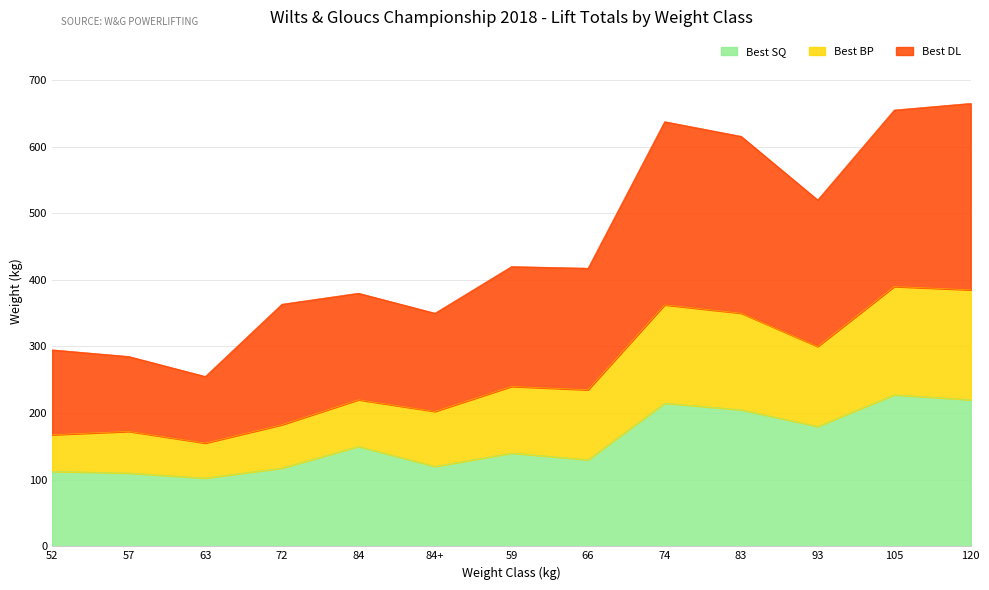

Between 63 and 105, which series saw the biggest shift?

Best DL